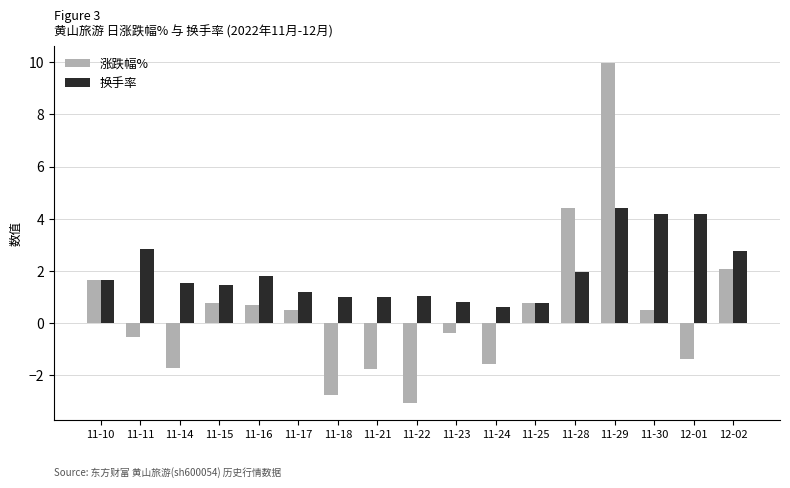

Which category has the highest value in the 涨跌幅% series?

11-29